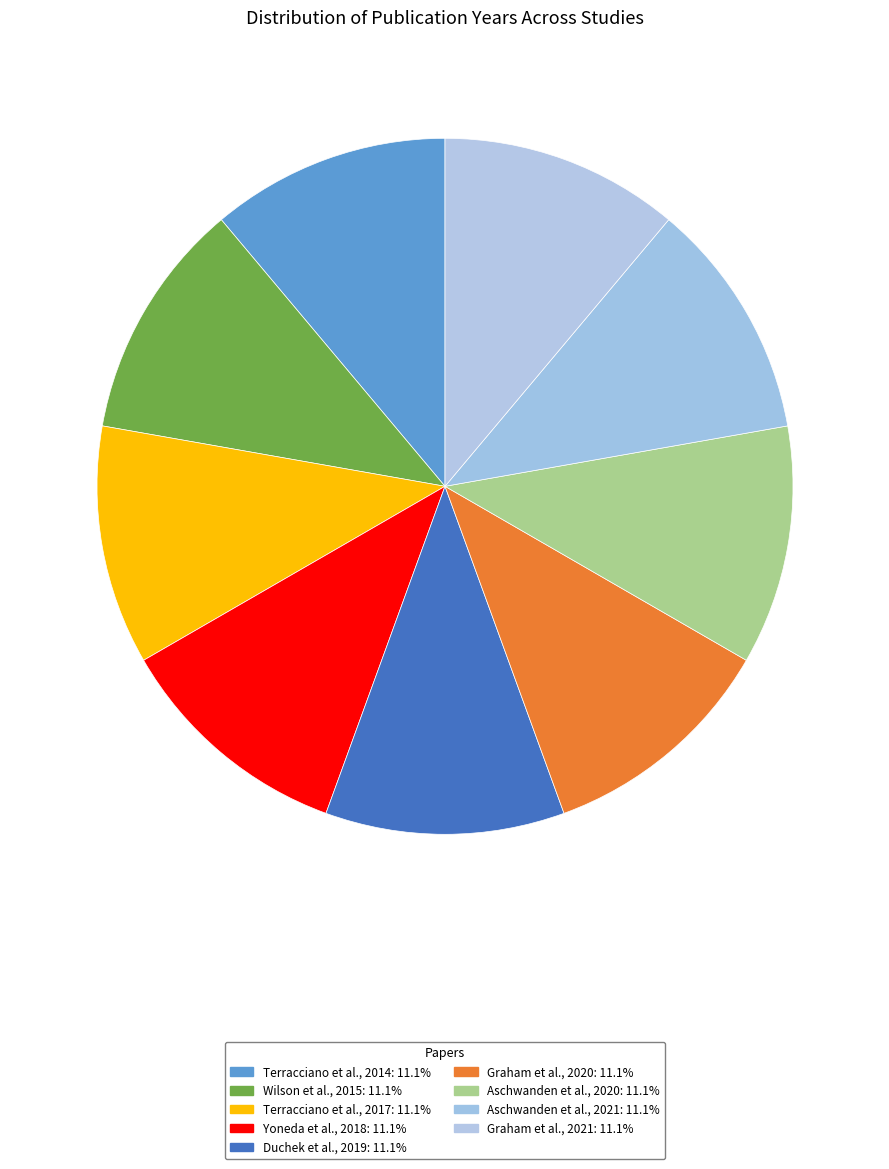

How many slices are in this pie chart?

9